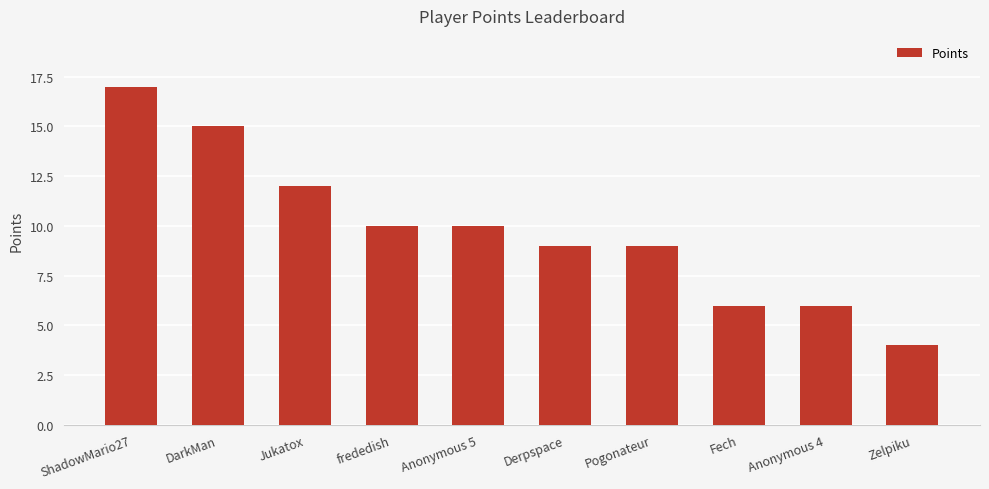

Which label corresponds to the largest value in the chart?

ShadowMario27